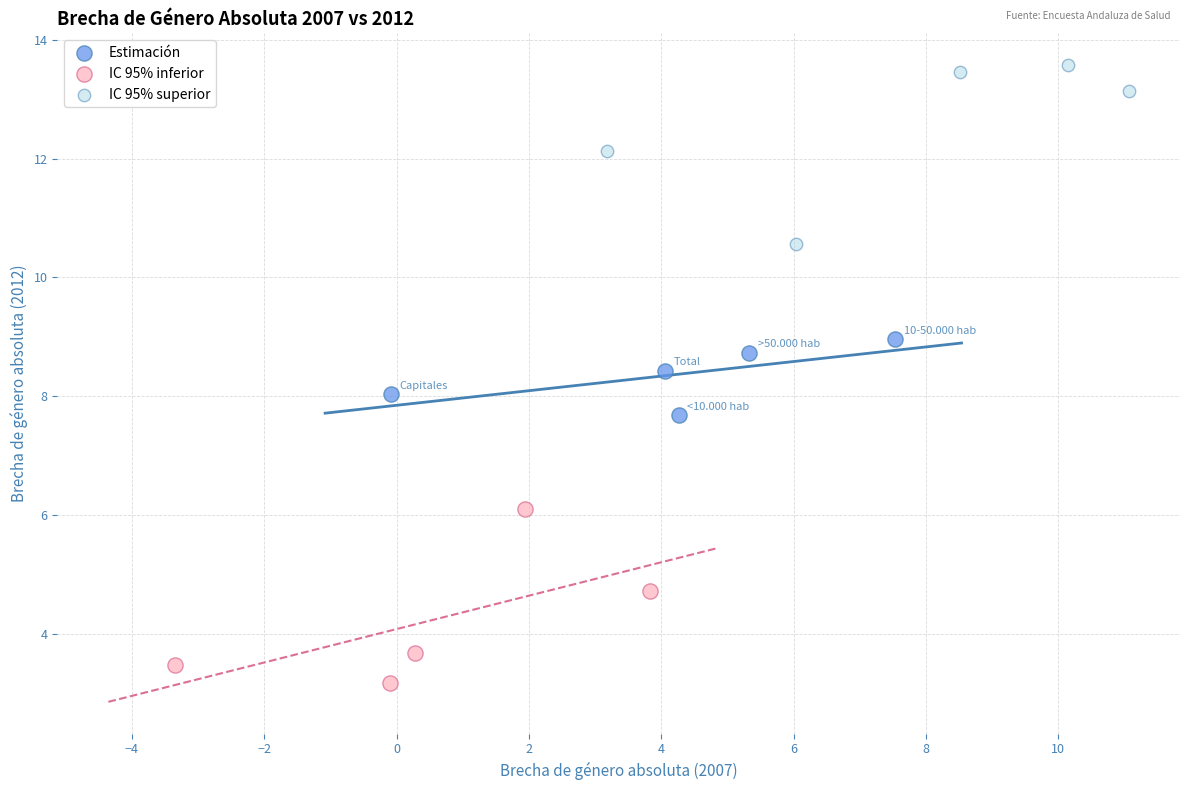

Which series contains the lowest Y value?

IC 95% inferior